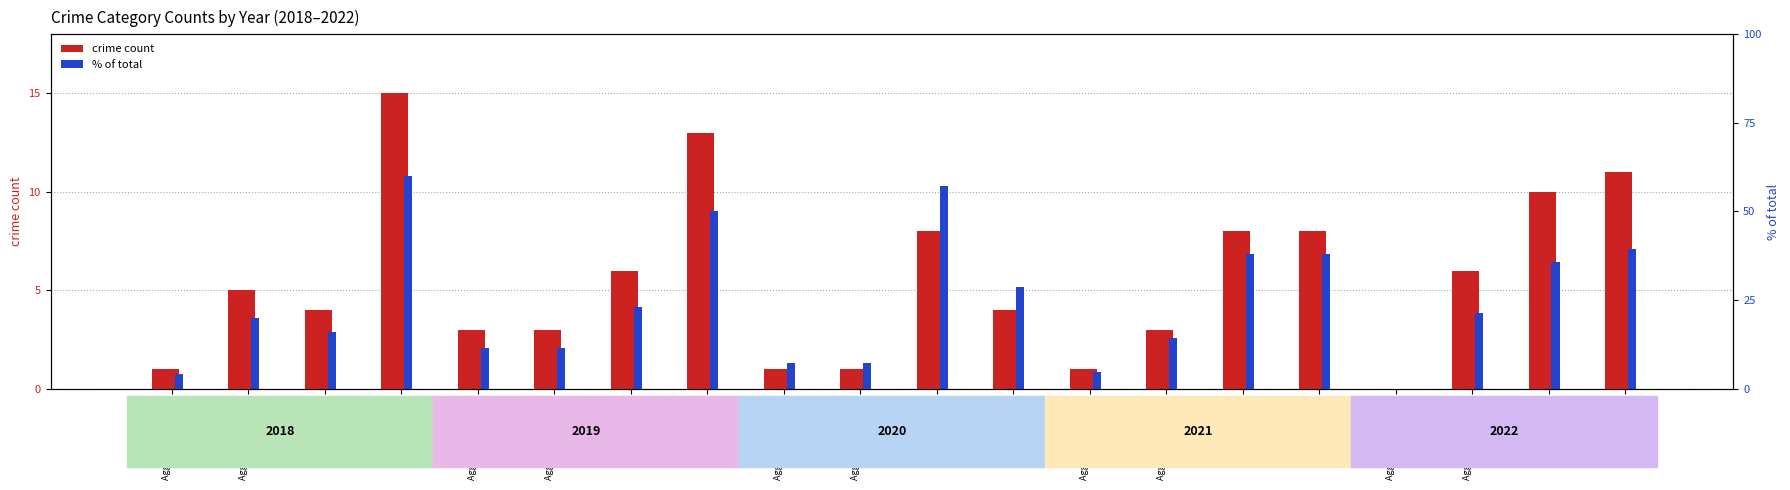

Count the number of categories in the chart.

20